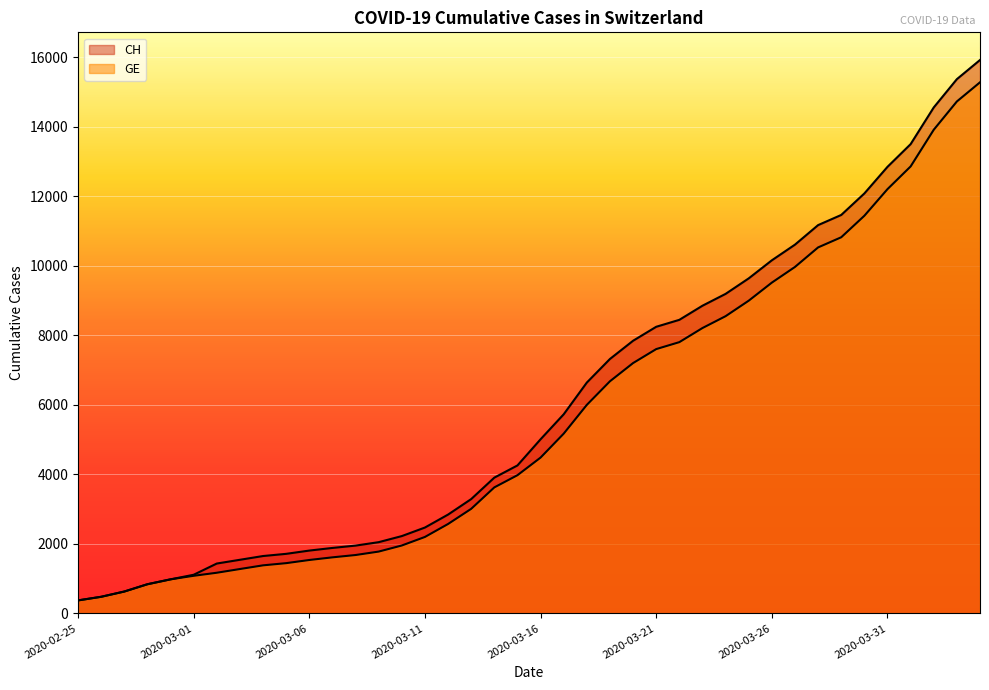

Which series has the widest spread of values?

CH